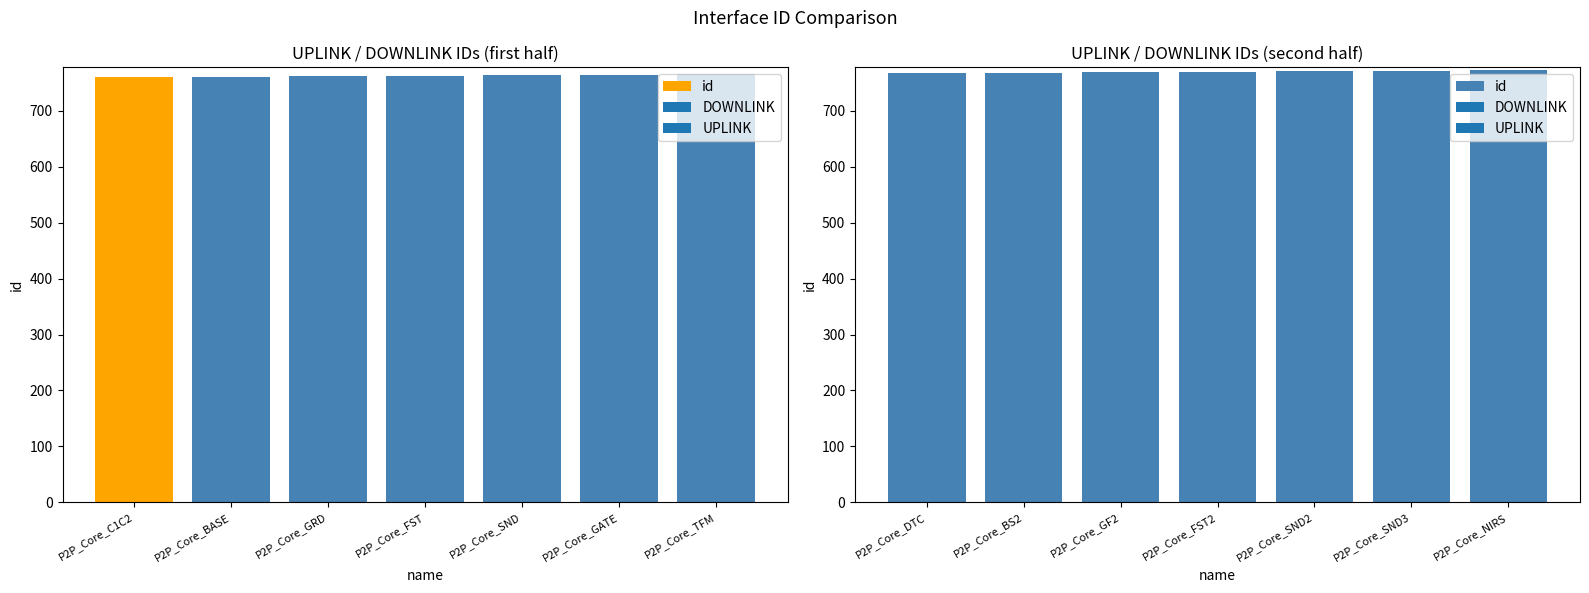

How many distinct data groups are displayed?

1